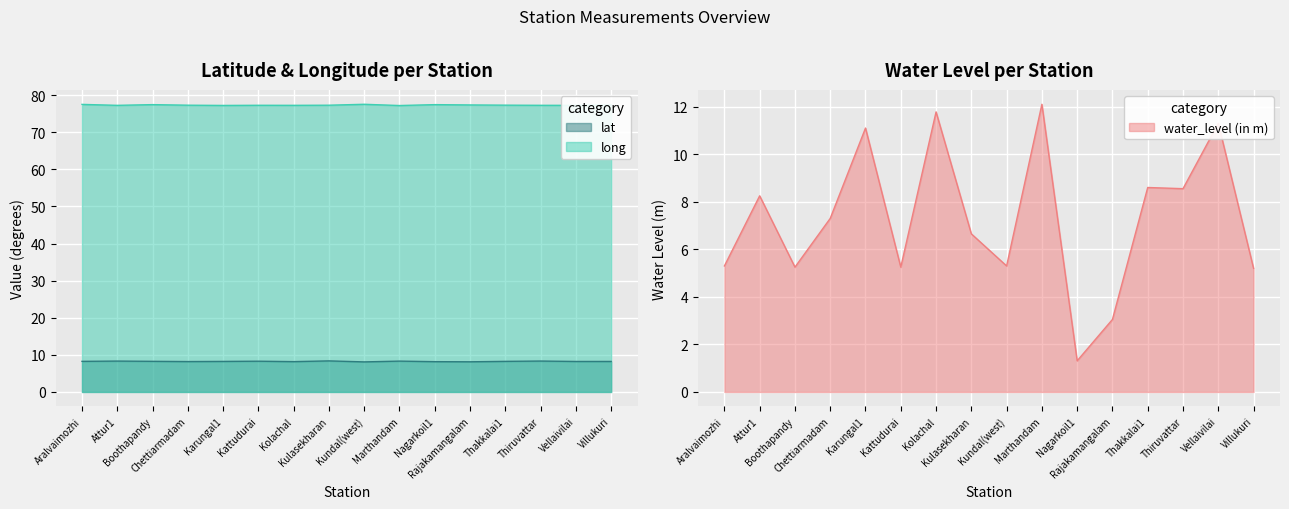

List the labels in order of water_level (in m) value, smallest first.

Nagarkoil1, Rajakamangalam, Villukuri, Boothapandy, Kattudurai, Aralvaimozhi, Kundal(west), Kulasekharan, Chettiarmadam, Attur1, Thiruvattar, Thakkalai1, Karungal1, Vellaivilai, Kolachal, Marthandam